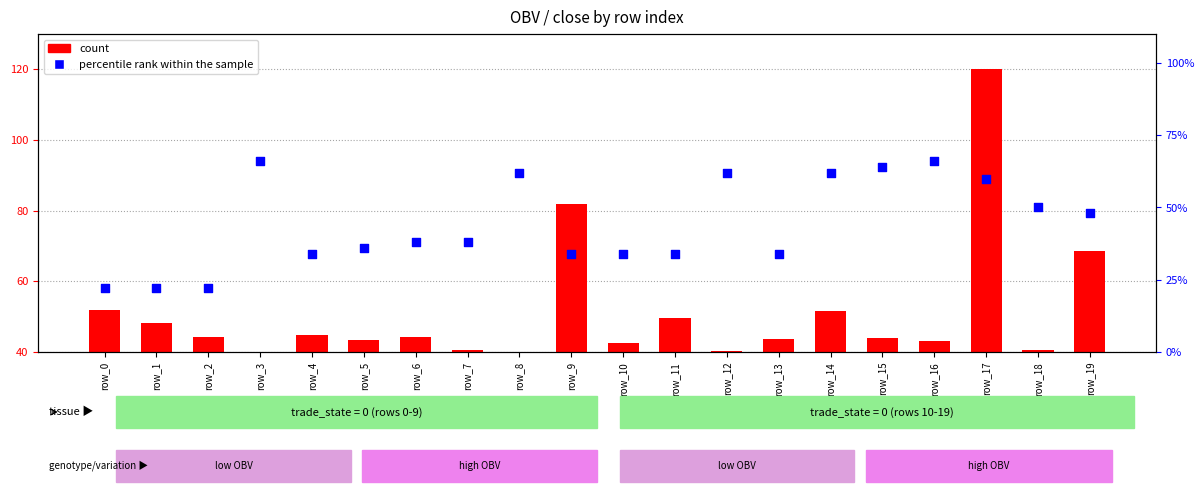

Which series reaches the minimum Y coordinate?

percentile rank within the sample